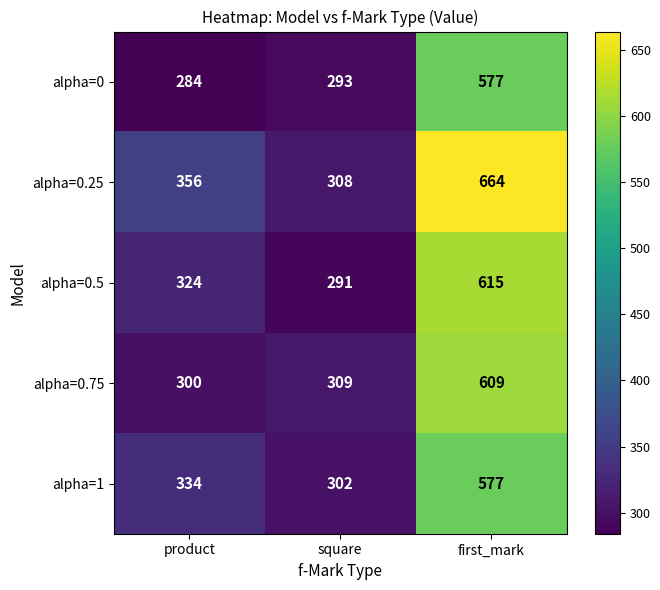

Which label corresponds to the largest value in the chart?

first_mark